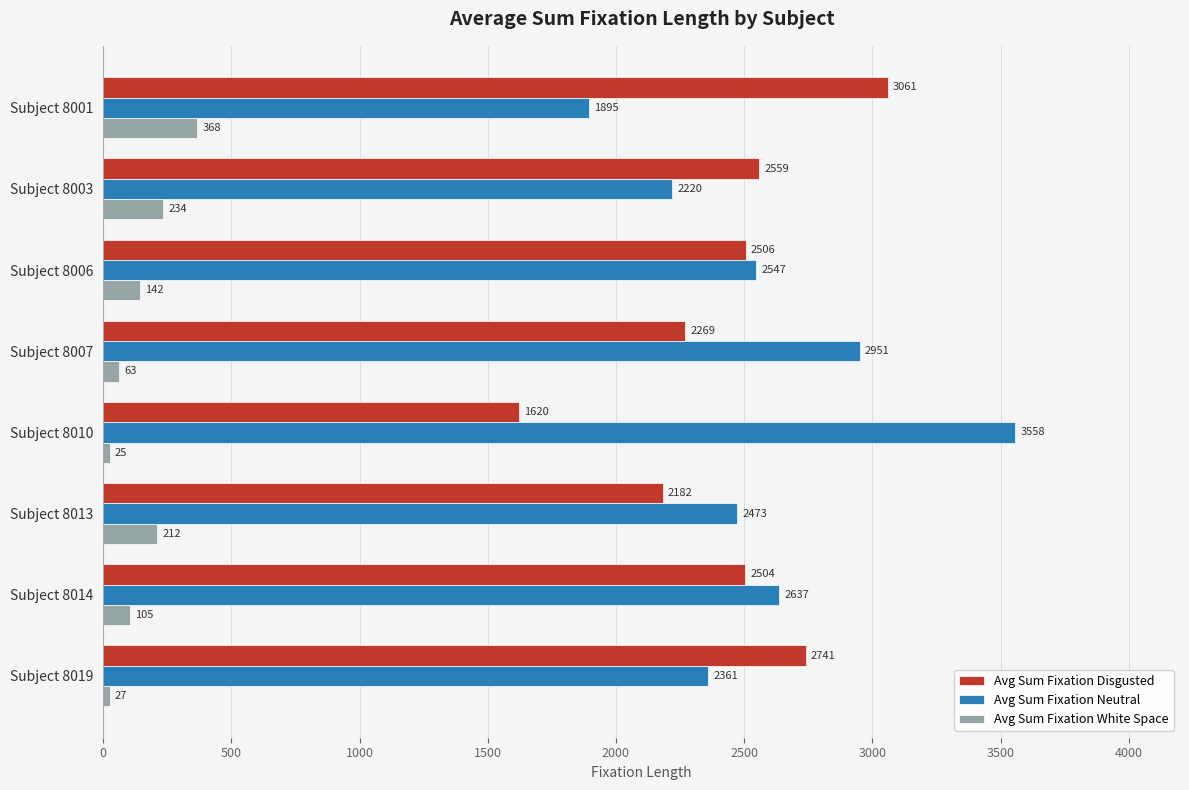

Where is Avg Sum Fixation Disgusted nearest to the value 2340?

Subject 8007